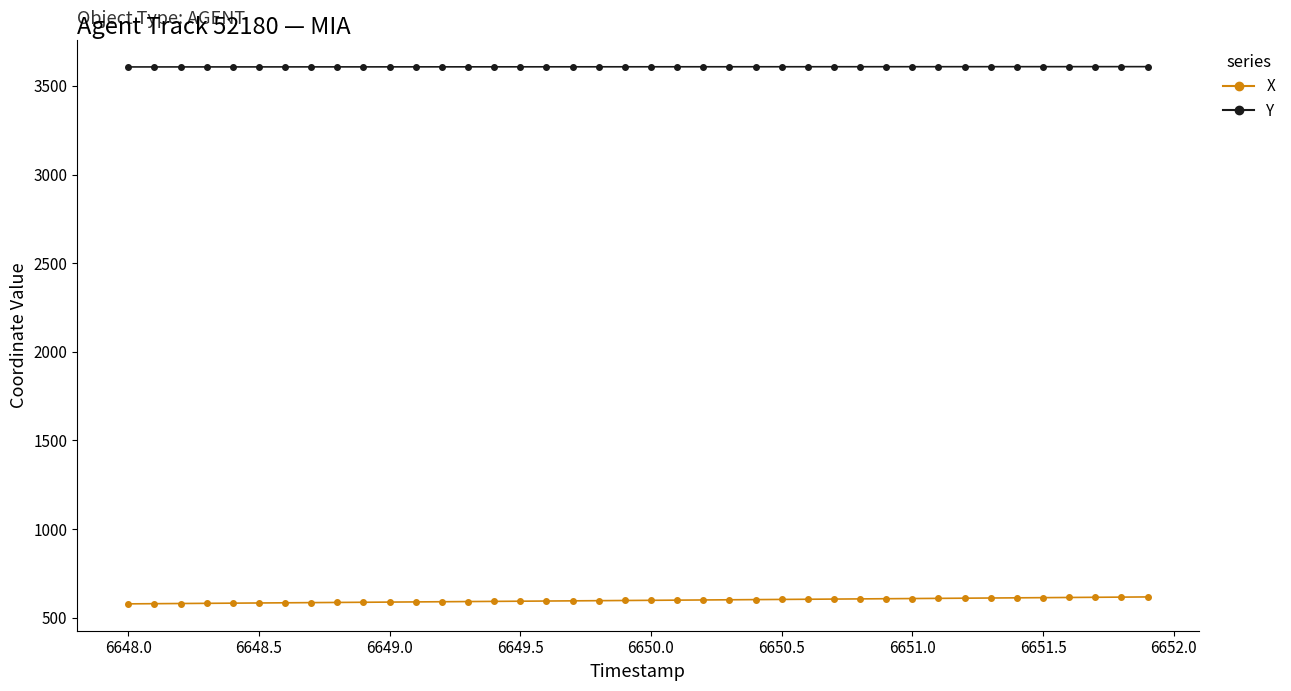

At how many categories does at least one series exceed 1327?

40